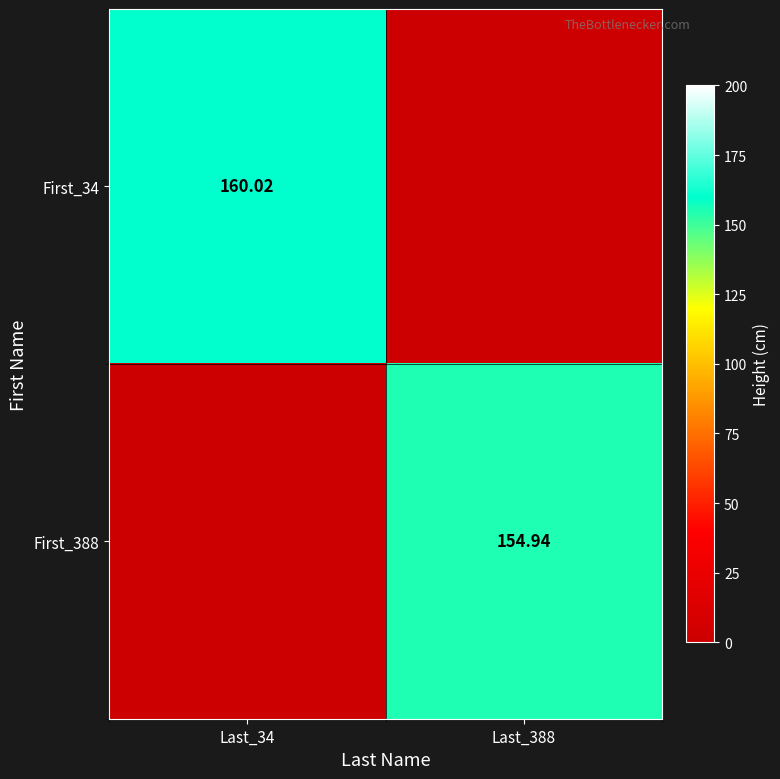

What is the highest value of the First_34 series?

160.0